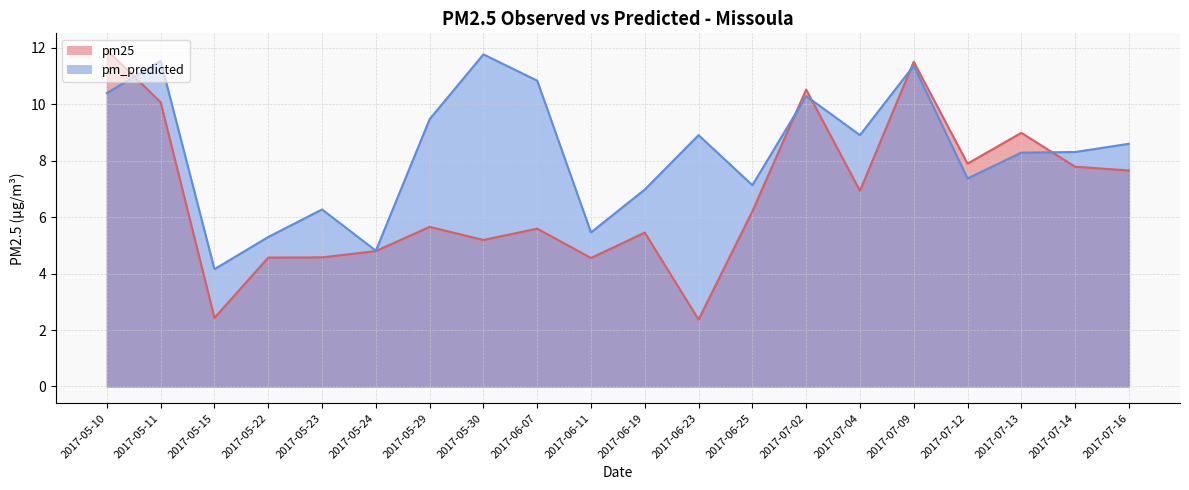

Is it true that pm_predicted equals 11.2 at 2017-06-25?

False